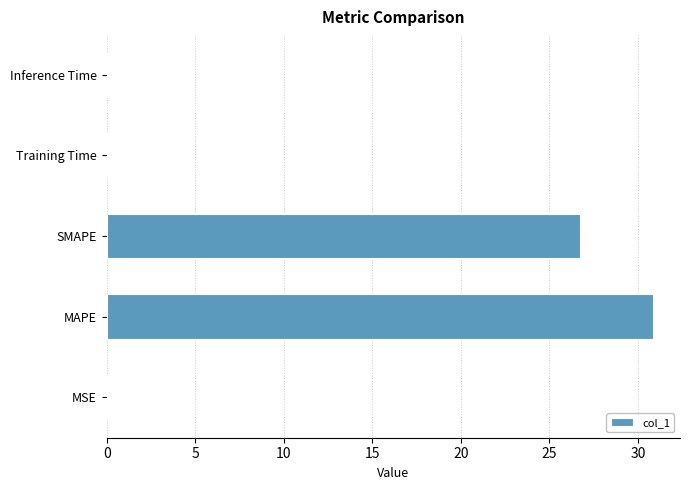

Where is the data nearest to the value 15?

SMAPE